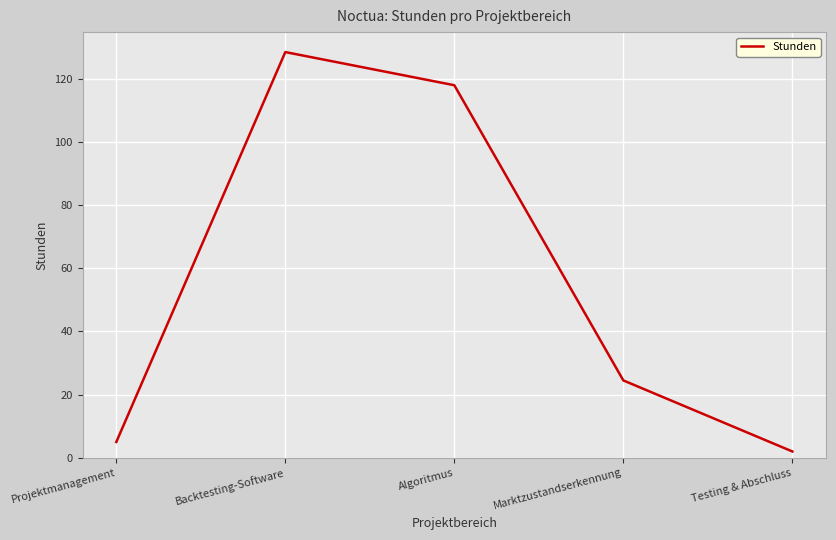

What is the average value?

55.6